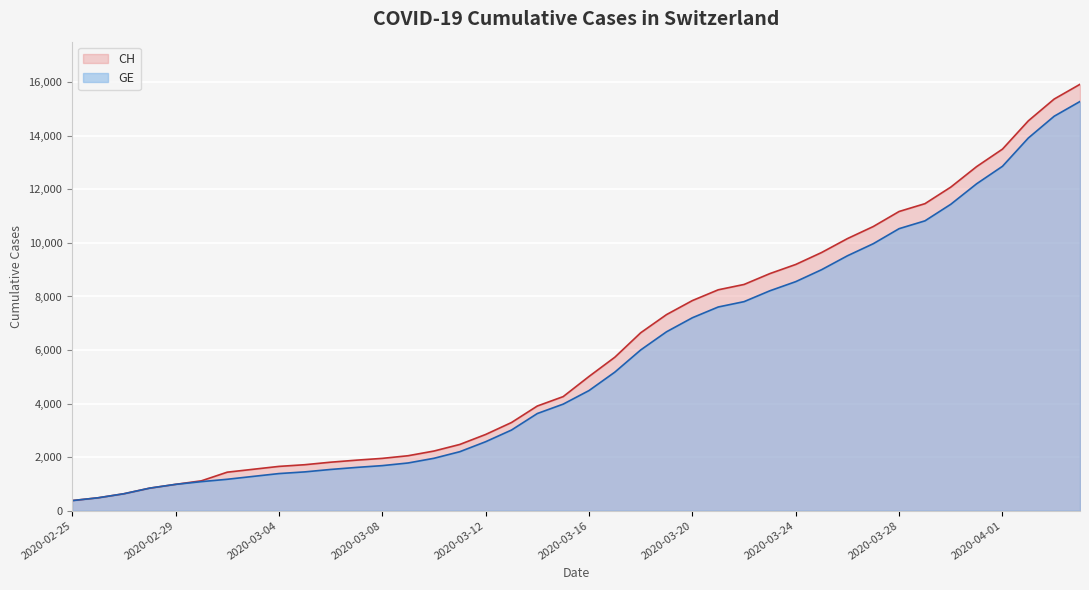

True or false: CH and GE cross at least once.

False